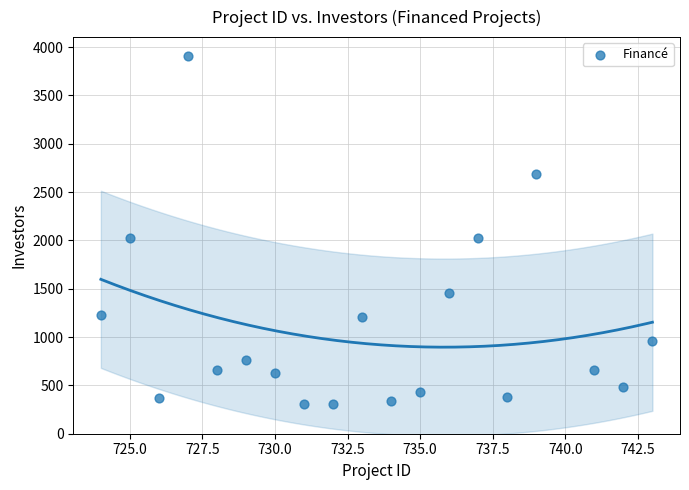

What is the range of Y values (max minus min)?

3604